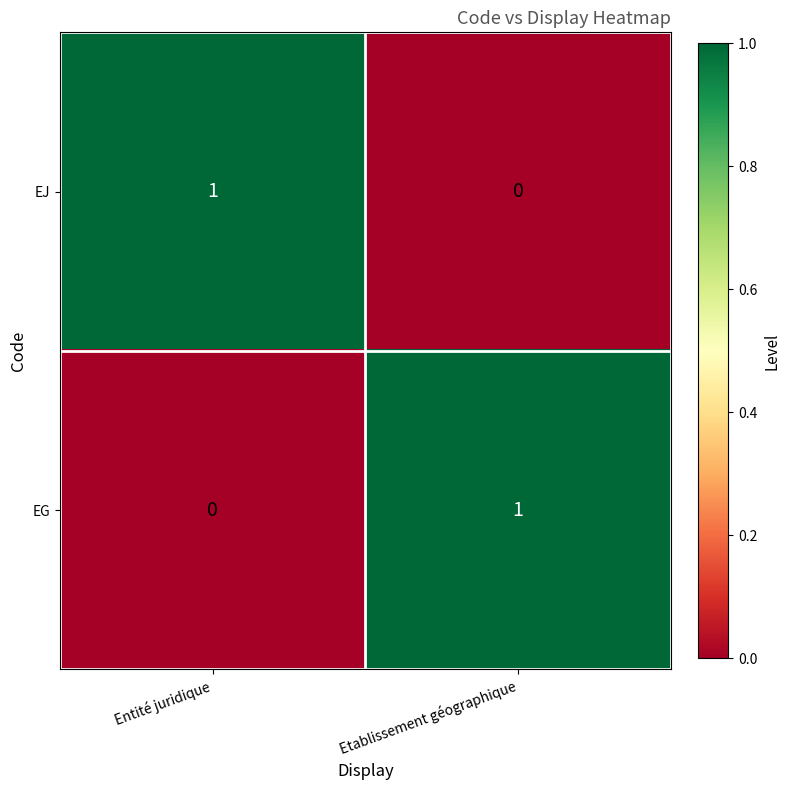

Reading left to right, list all the values displayed in this chart.

EJ: 1	0
EG: 0	1